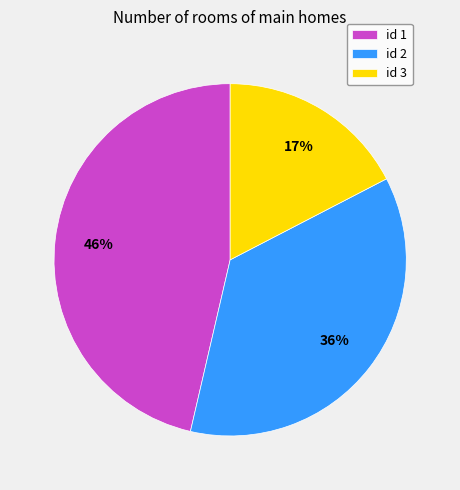

Is the sum of id 2 and id 3 greater than half?

Yes